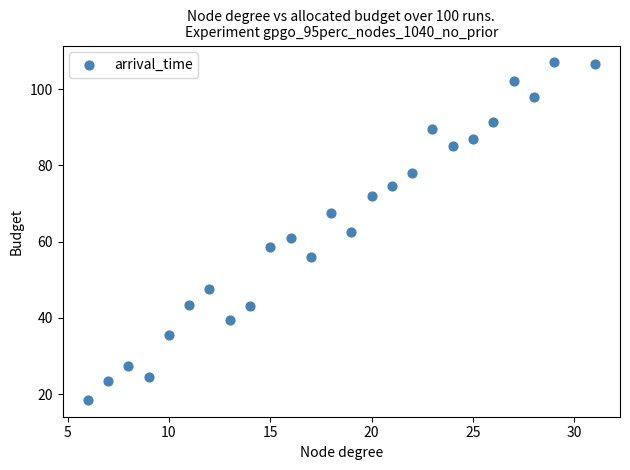

What is the range of X values (max minus min)?

25.0